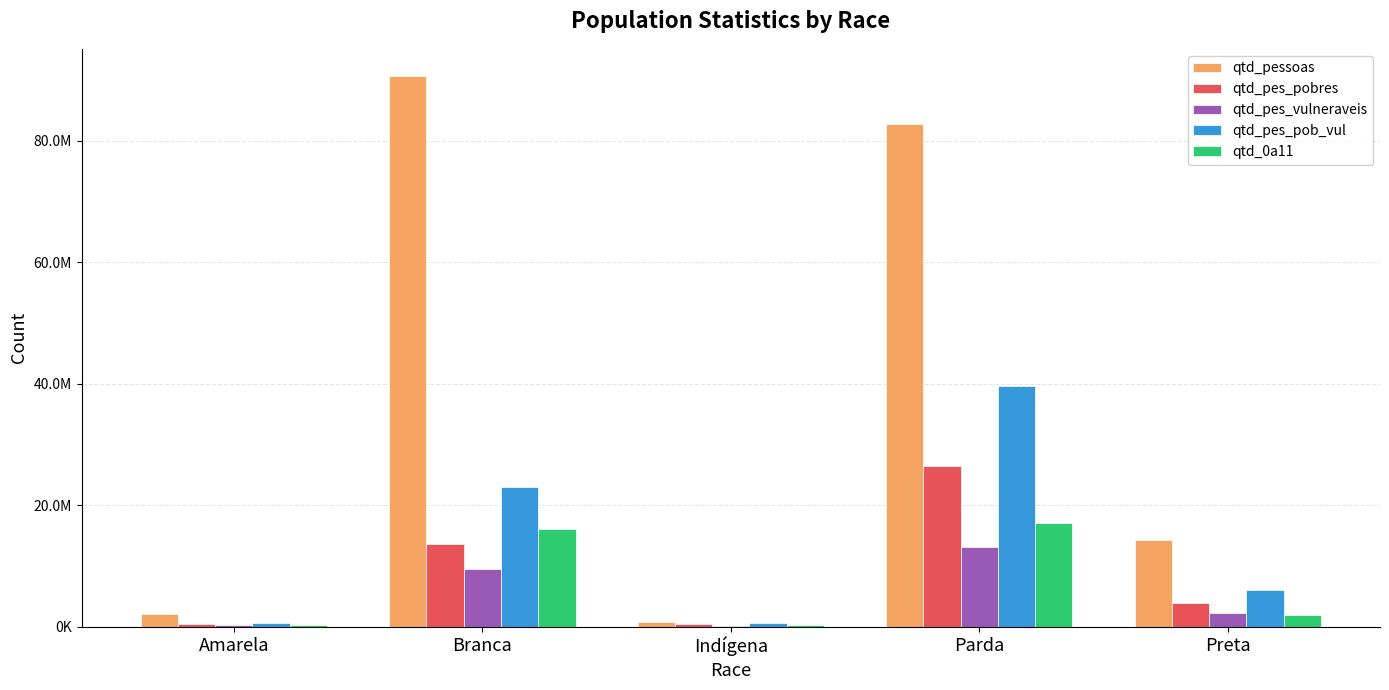

Between Indígena and Branca, which is larger?

Branca